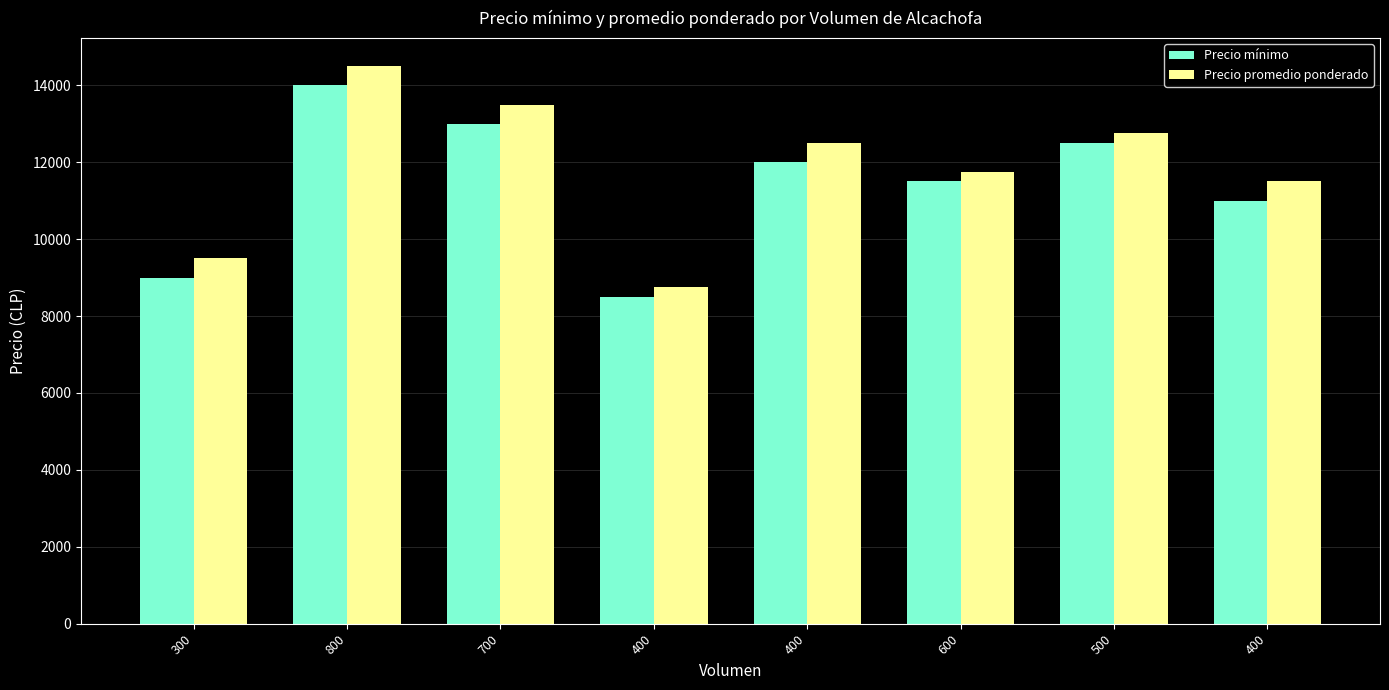

Rank the series by their average value, from highest to lowest.

Precio promedio ponderado, Precio mínimo